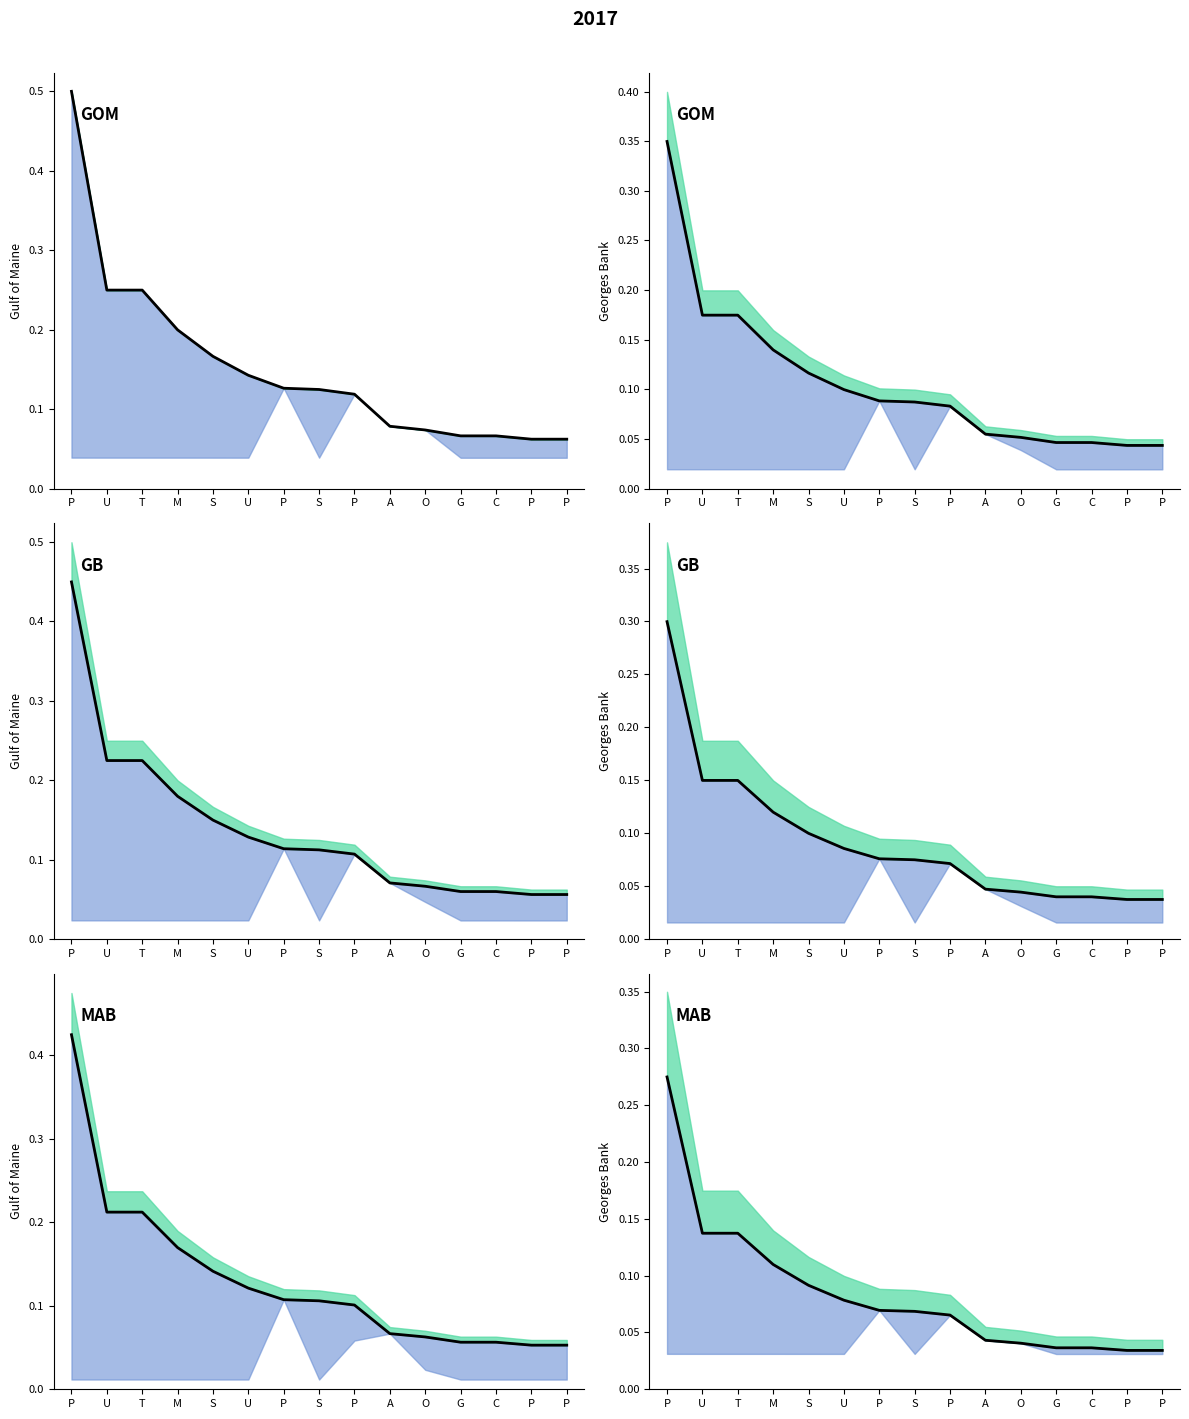

What is the difference between the second highest and second lowest values?

0.1